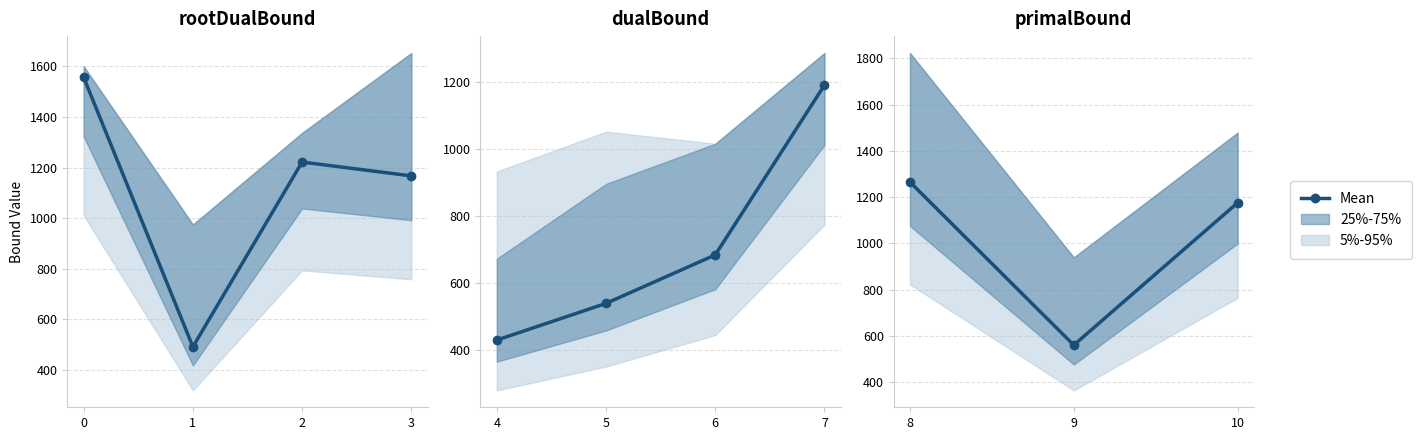

At which category does the chart reach its minimum across all series?

9